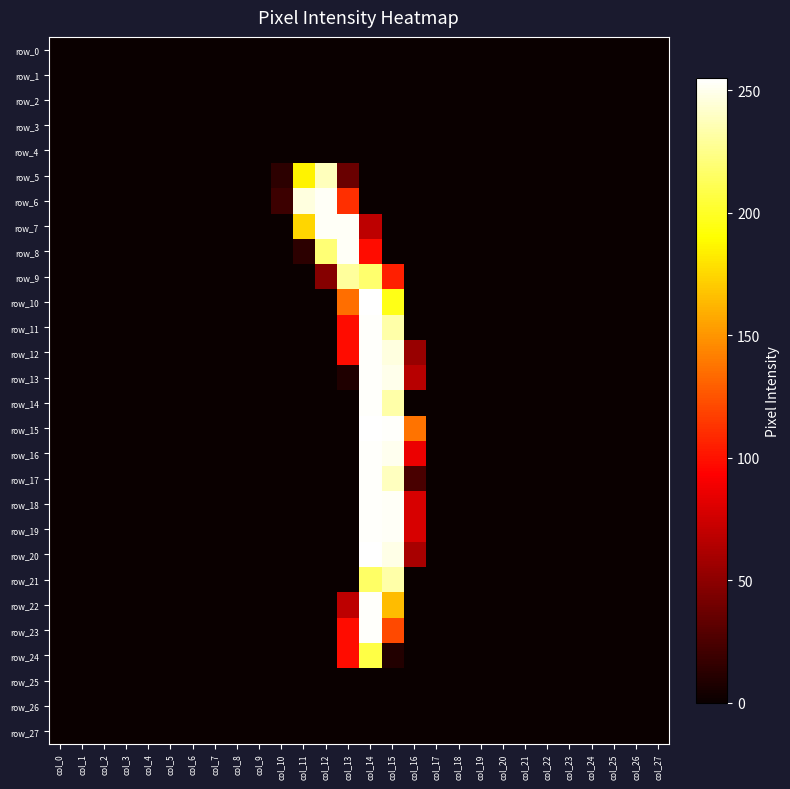

At which category is the sum across all series the highest?

col_14